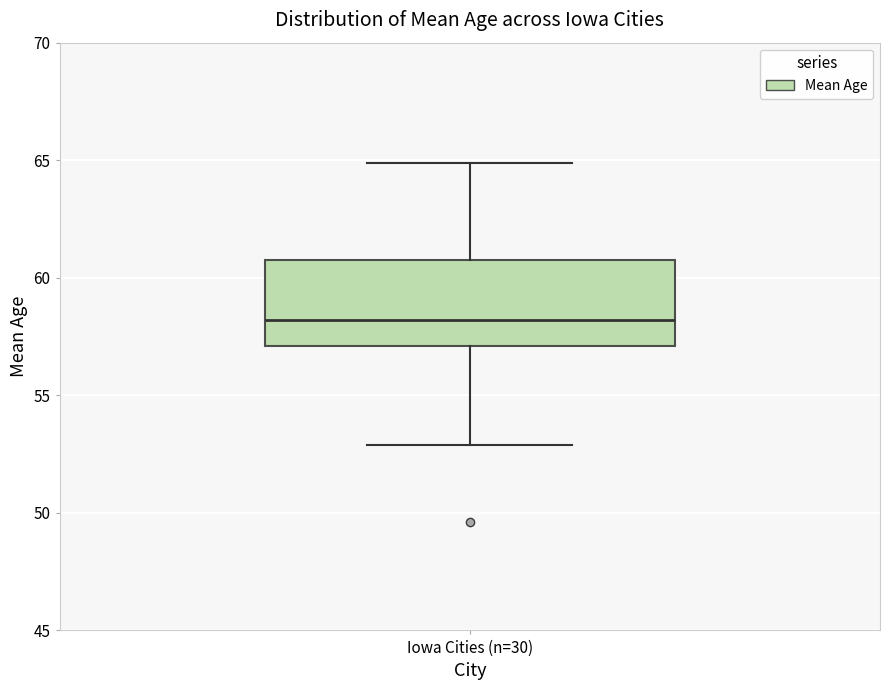

Read this box plot against the y-axis: the position of the median line, the range covered by the box, and the ends of both whiskers. The values are not printed on the chart, so give them approximately, as read against the axis.

median 58, box 57 to 61, whiskers 53 to 65